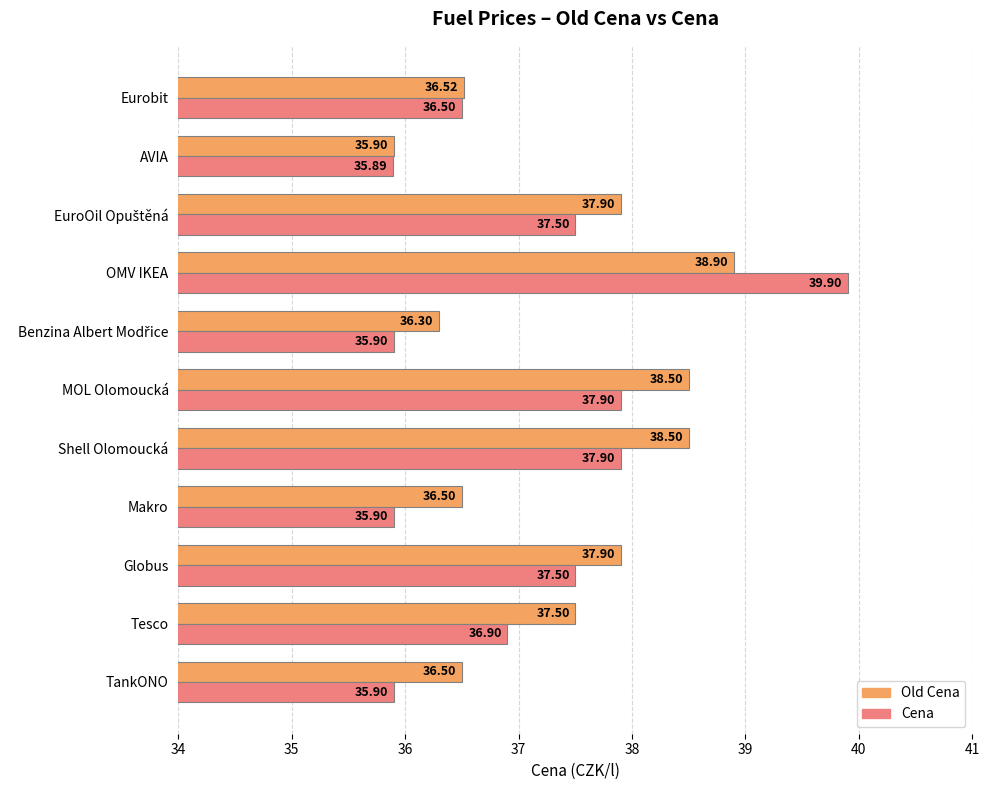

List the series in order of their overall mean, highest first.

Old Cena, Cena